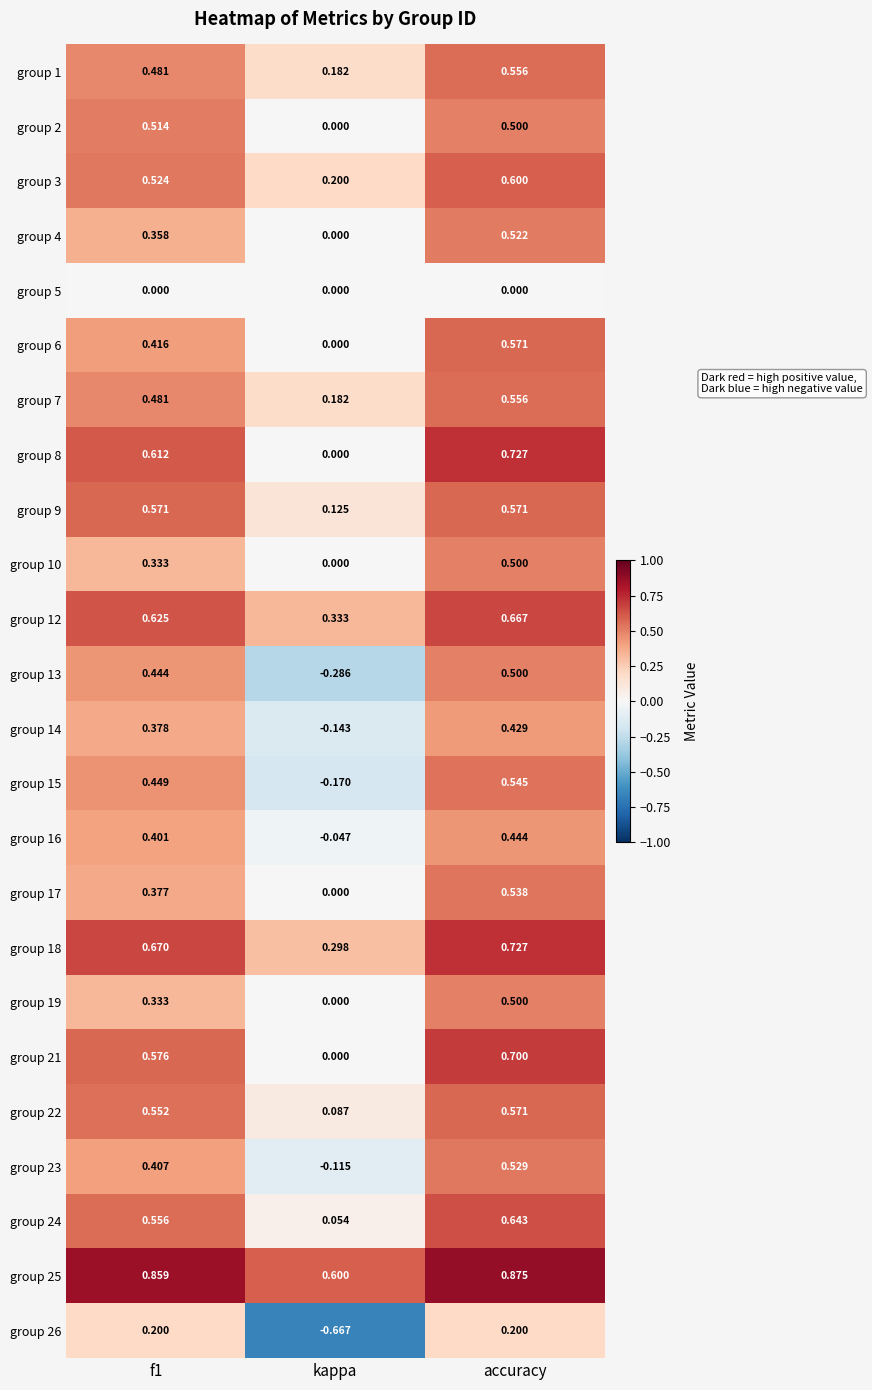

At which category does the chart reach its peak across all series?

accuracy